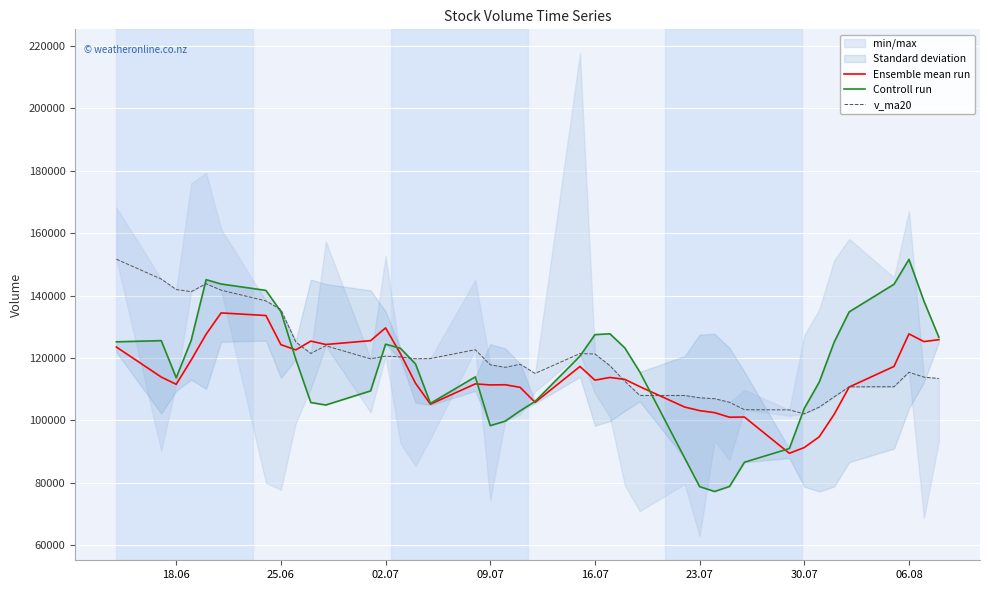

What is the lowest value of the Ensemble mean run series?

89424.5